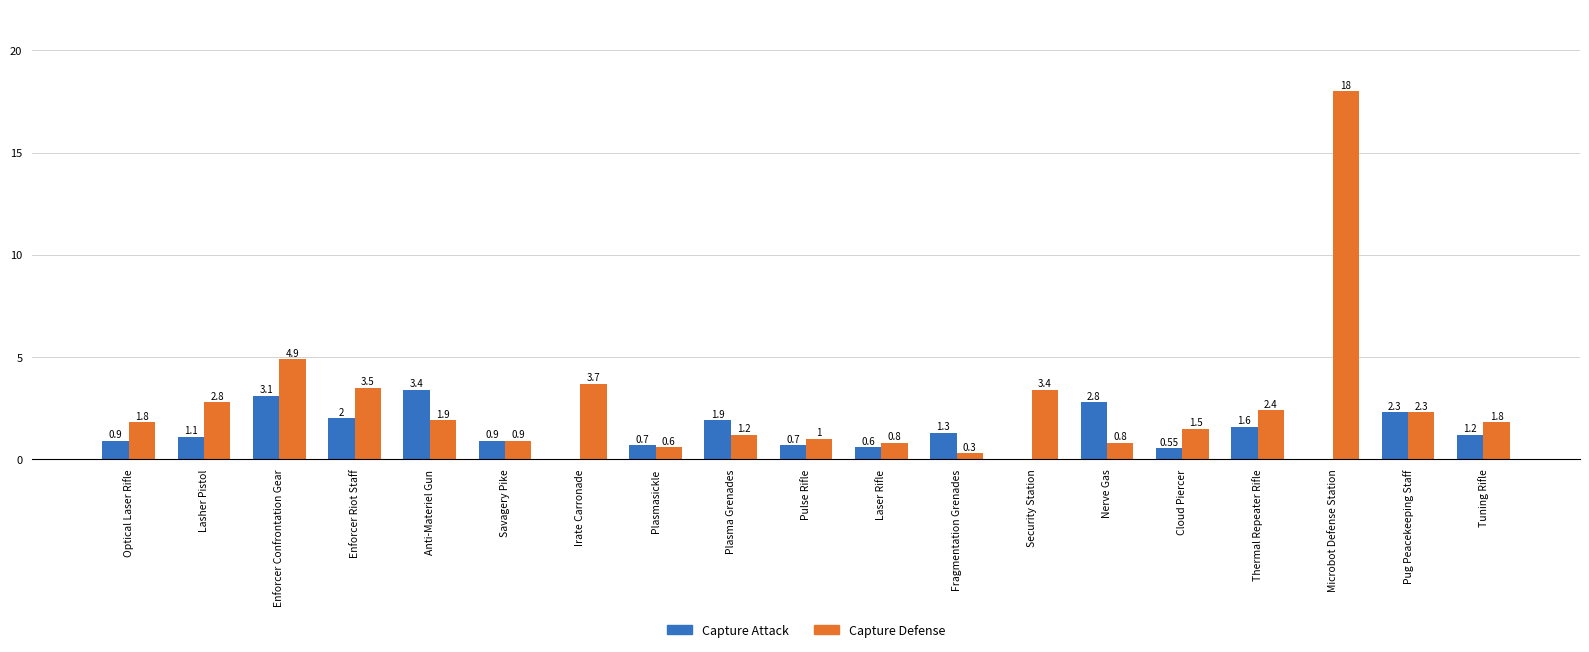

Between Optical Laser Rifle and Plasmasickle, which series saw the biggest shift?

Capture Defense